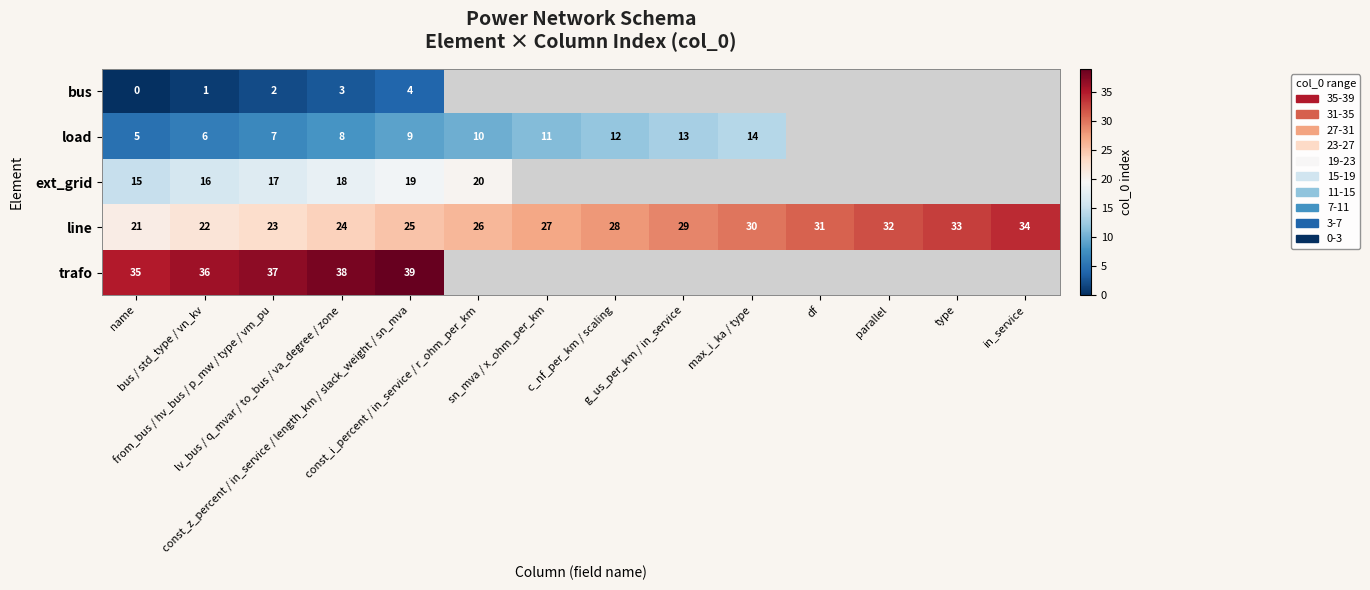

At which label does row_1 first exceed 12?

g_us_per_km / in_service